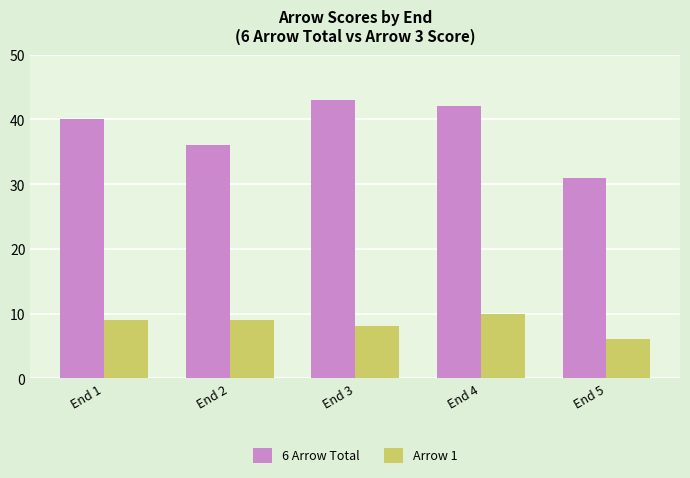

Reading left to right, extract all data points from this chart.

6 Arrow Total: End 1=40	End 2=36	End 3=43	End 4=42	End 5=31
Arrow 1: End 1=9	End 2=9	End 3=8	End 4=10	End 5=6